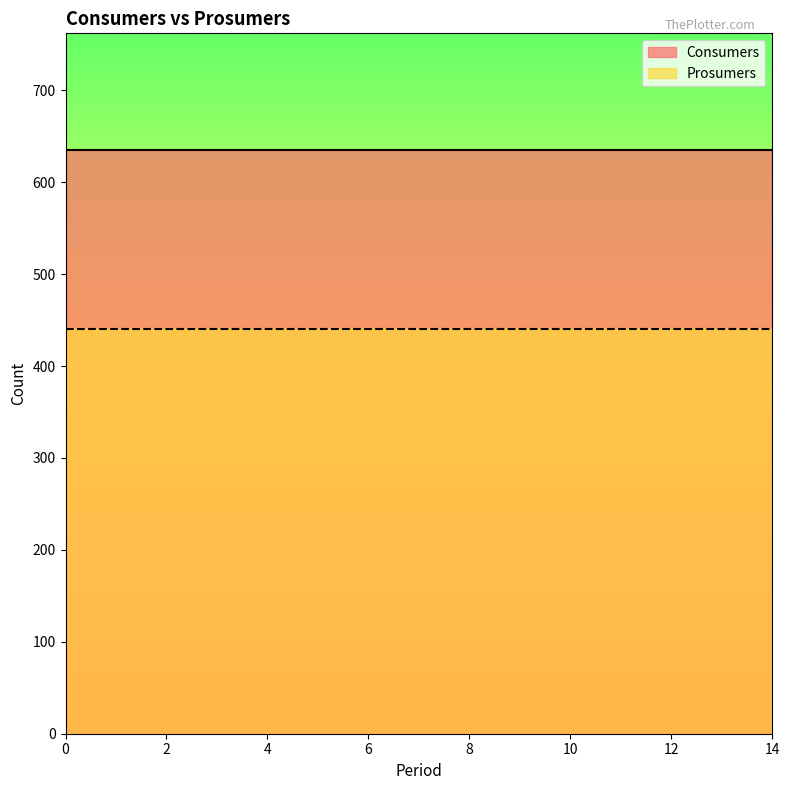

What is the sum of all Consumers values?

9525